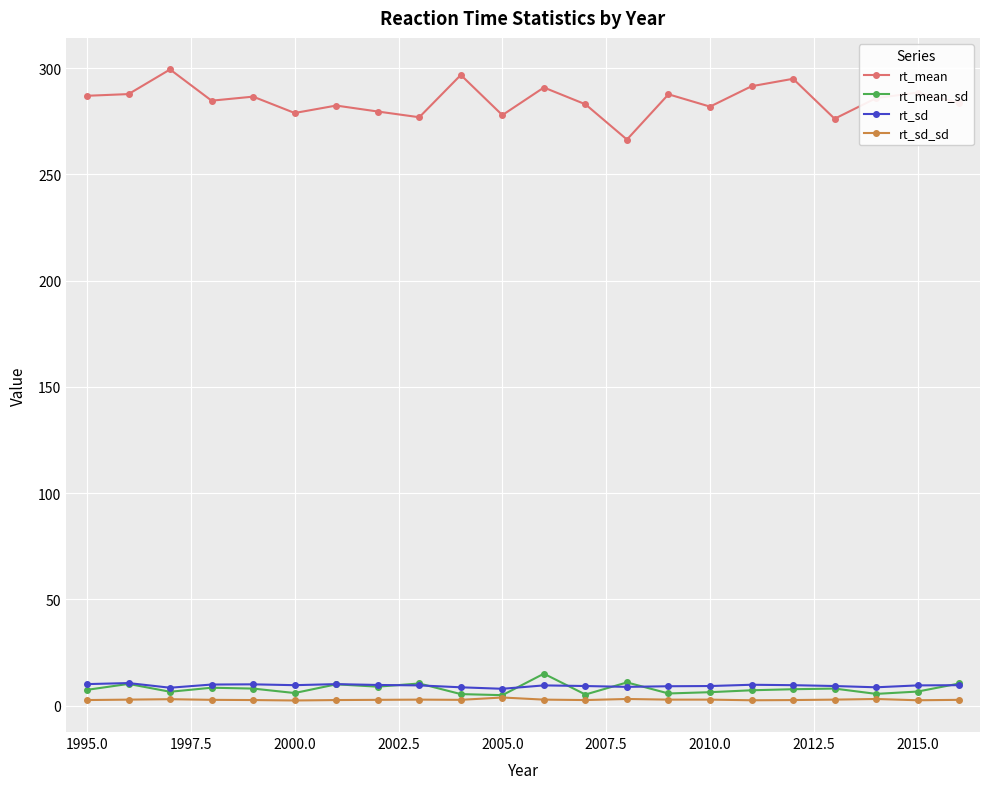

True or false: rt_sd_sd and rt_mean cross at least once.

False